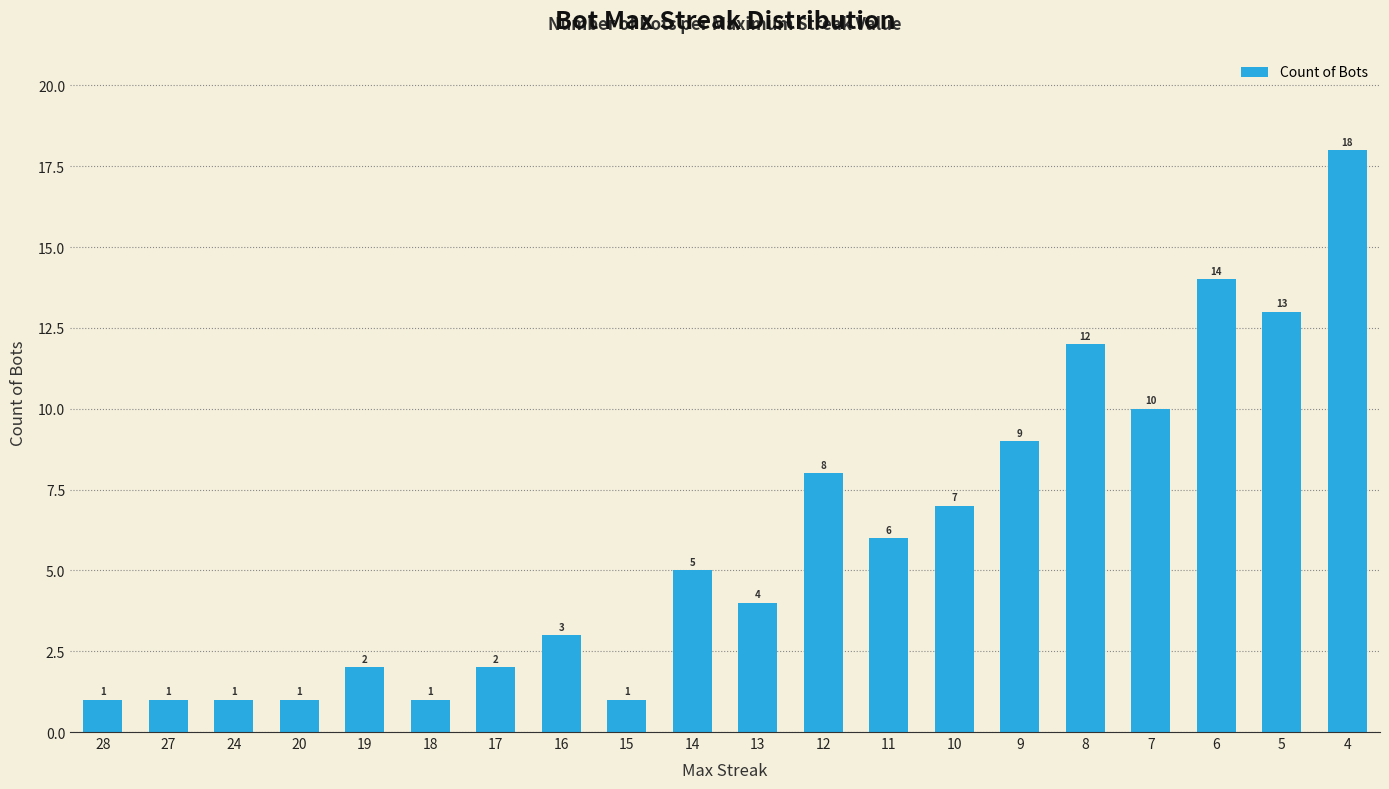

True or false: the data shows 3 at 16.

True